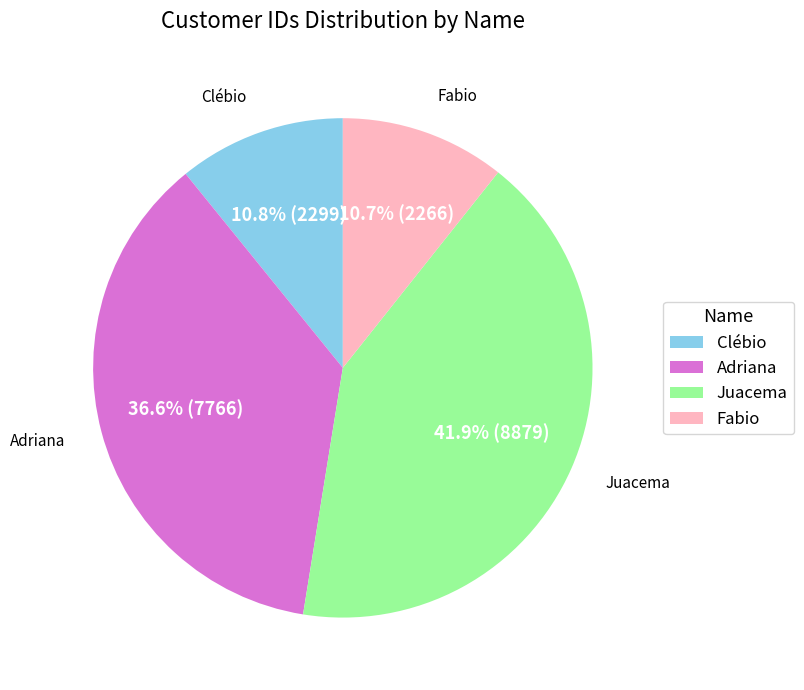

To the nearest percent, what is the difference between the largest and smallest slice percentages?

31%